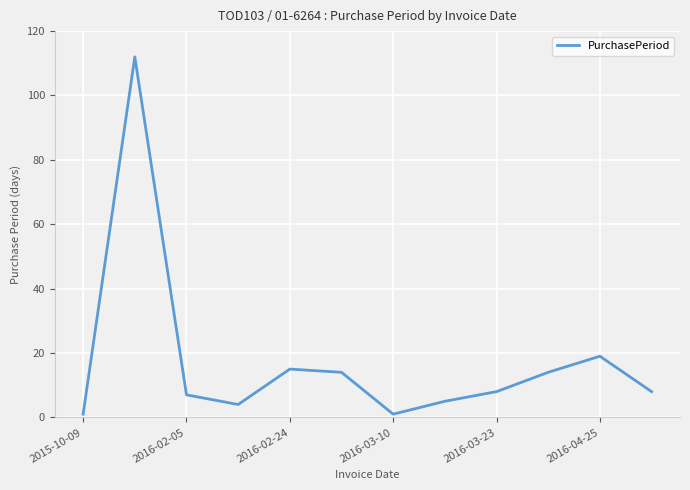

What is the greatest value displayed?

112